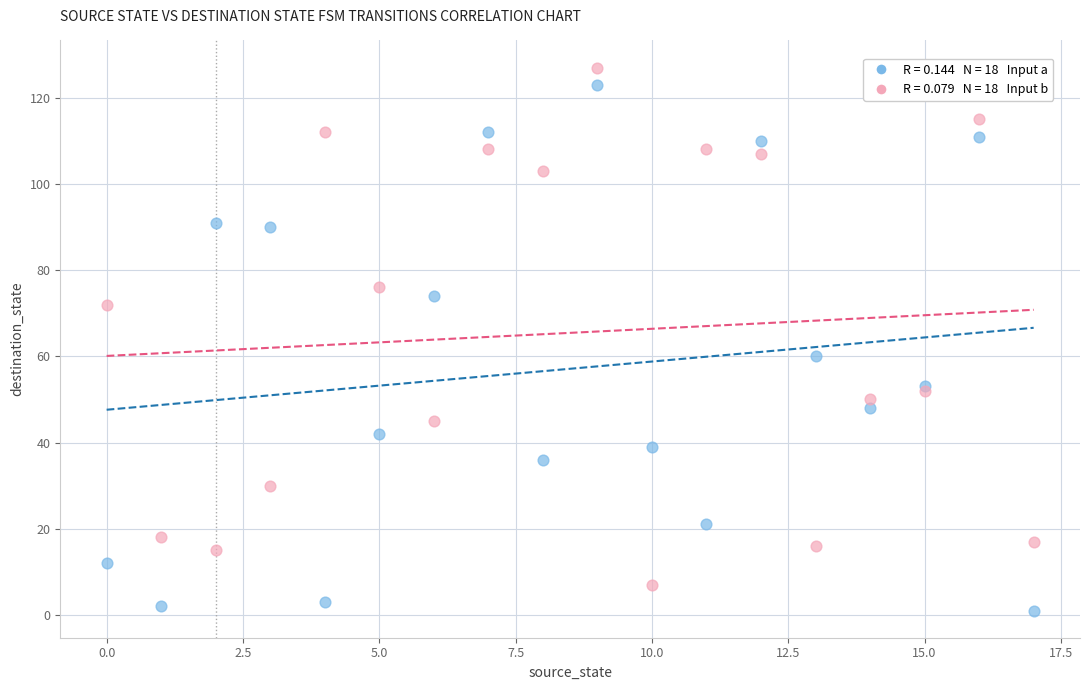

Across all series, what Y value is closest to 64?

60